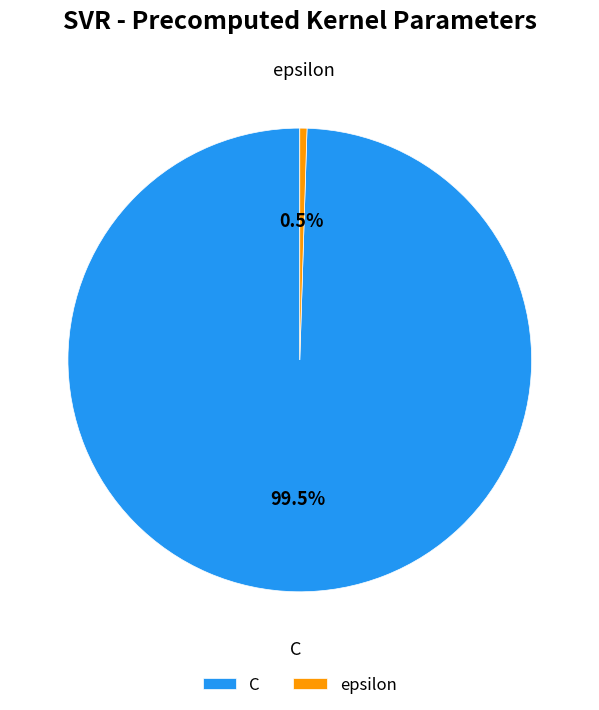

What is the ratio of the value at C to the value at epsilon?

200.0